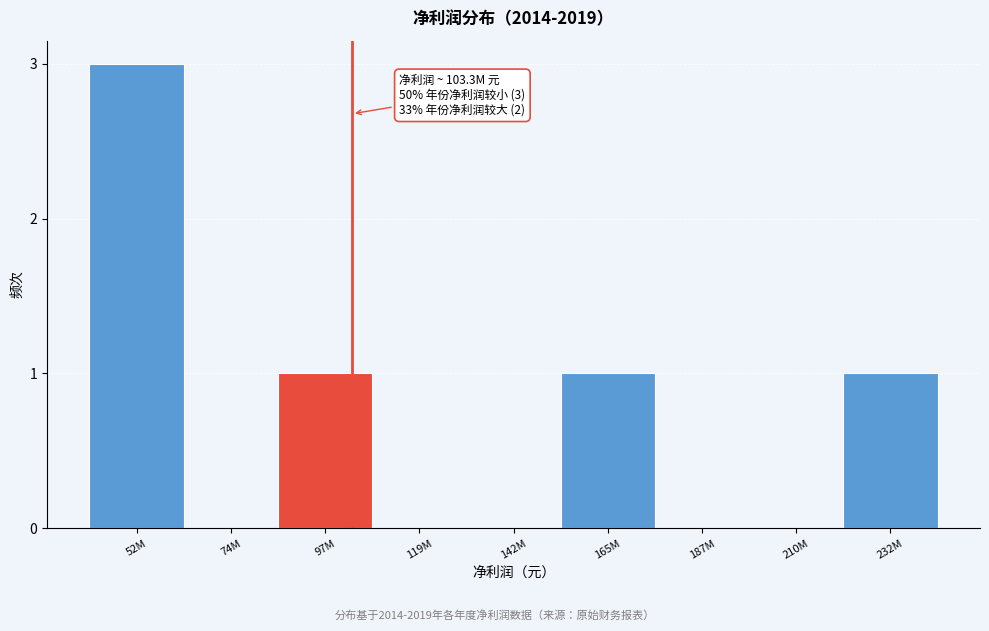

Reading left to right, extract all data points from this chart.

52M=3	74M=0	97M=1	119M=0	142M=0	165M=1	187M=0	210M=0	232M=1